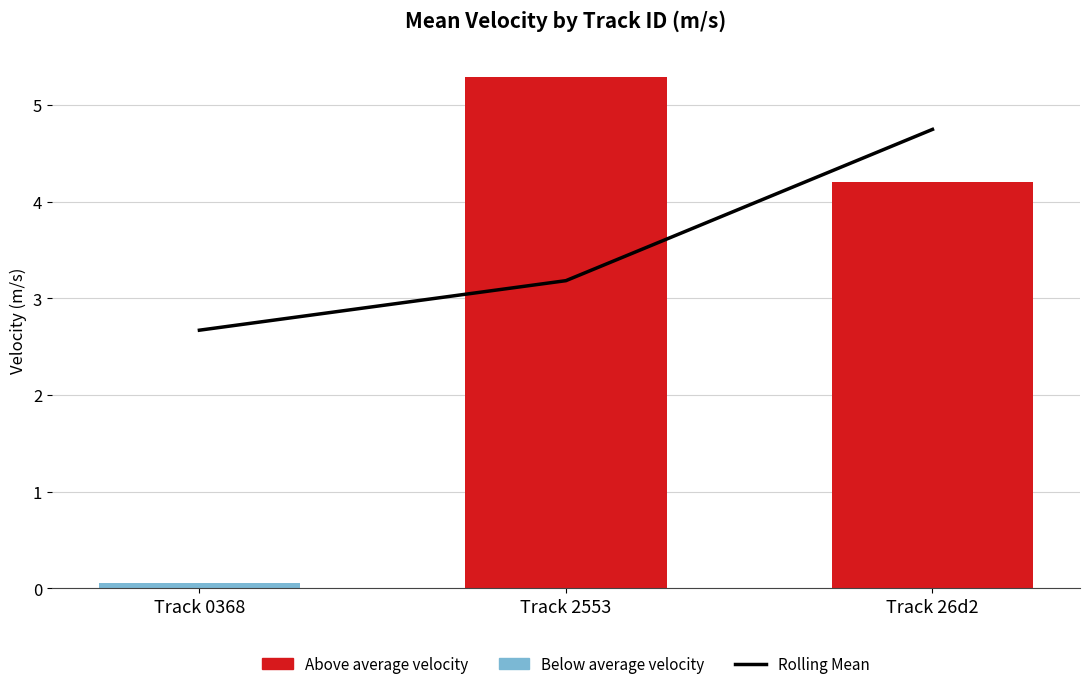

Reading left to right, transcribe all the data shown in this chart.

Rolling Mean: Track 0368=2.7	Track 2553=3.2	Track 26d2=4.7
Mean Velocity: Track 0368=0.1	Track 2553=5.3	Track 26d2=4.2